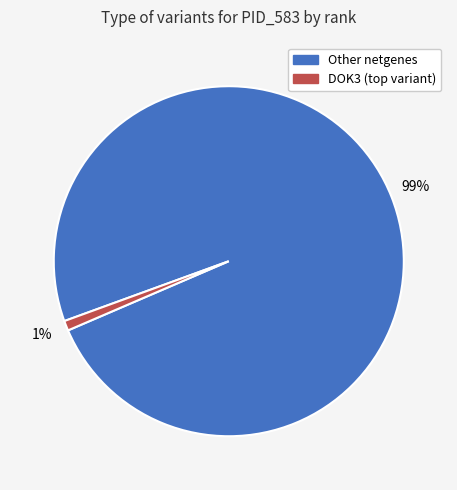

Which category has the biggest portion of the pie?

Other netgenes